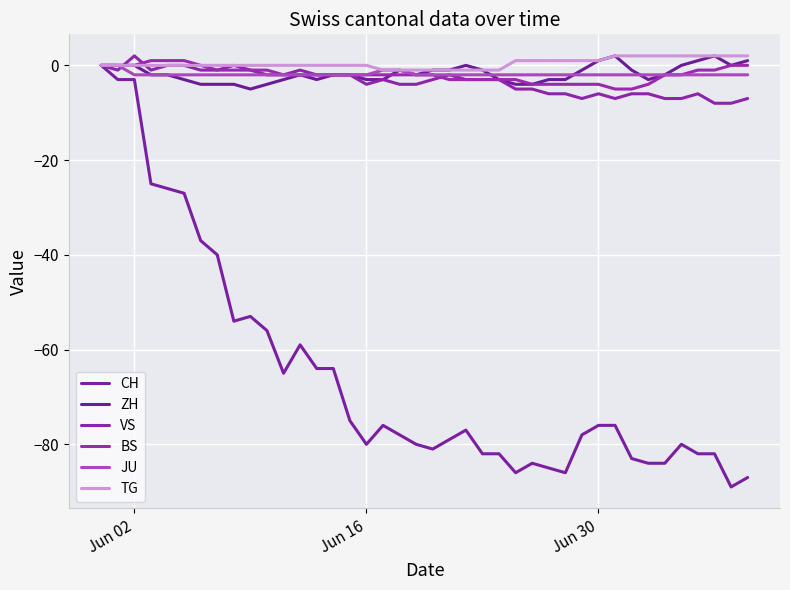

What is the greatest value displayed?

2